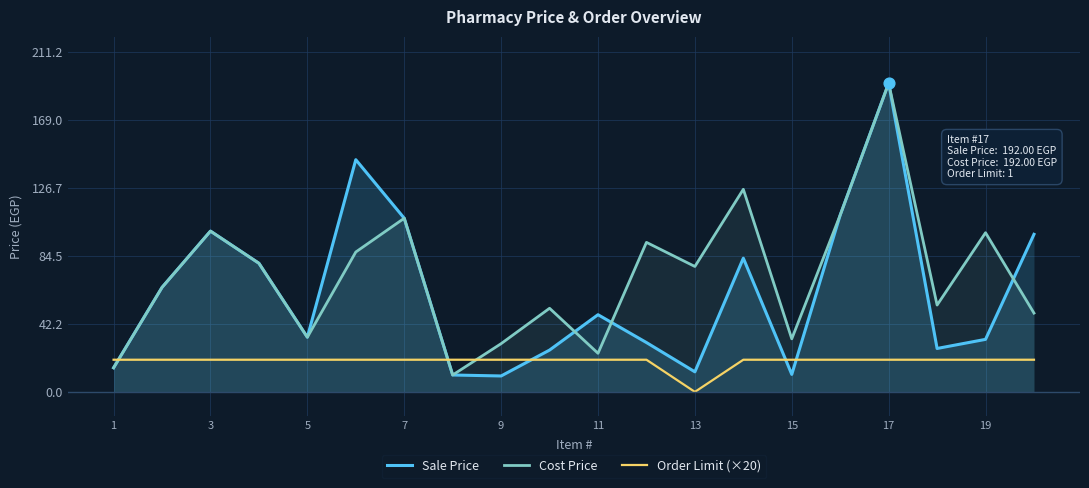

Which series contains the lowest Y value?

Order Limit (×20)